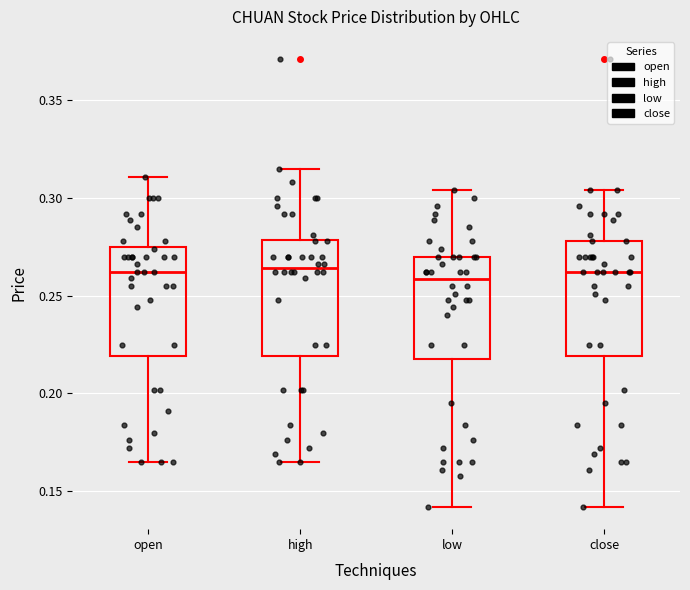

Reading left to right, read every box against the y-axis: the position of its median line, the range the box covers, and the ends of its whiskers. The values are not printed on the chart, so give them approximately, as read against the axis.

open: median 0.260, box 0.220 to 0.275, whiskers 0.165 to 0.310
high: median 0.265, box 0.220 to 0.280, whiskers 0.165 to 0.315
low: median 0.260, box 0.220 to 0.270, whiskers 0.140 to 0.305
close: median 0.260, box 0.220 to 0.280, whiskers 0.140 to 0.305